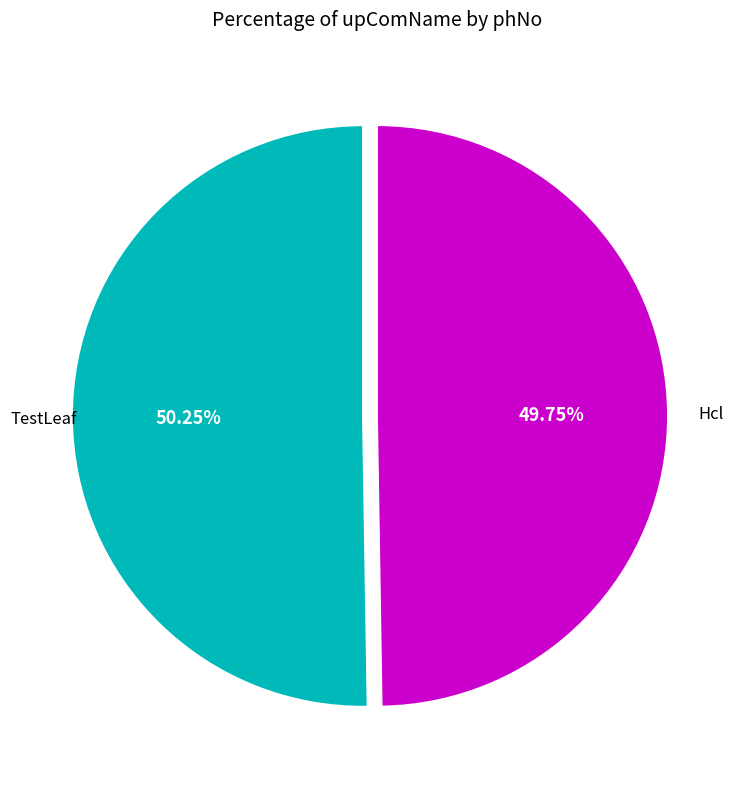

Between Hcl and TestLeaf, which is larger?

TestLeaf